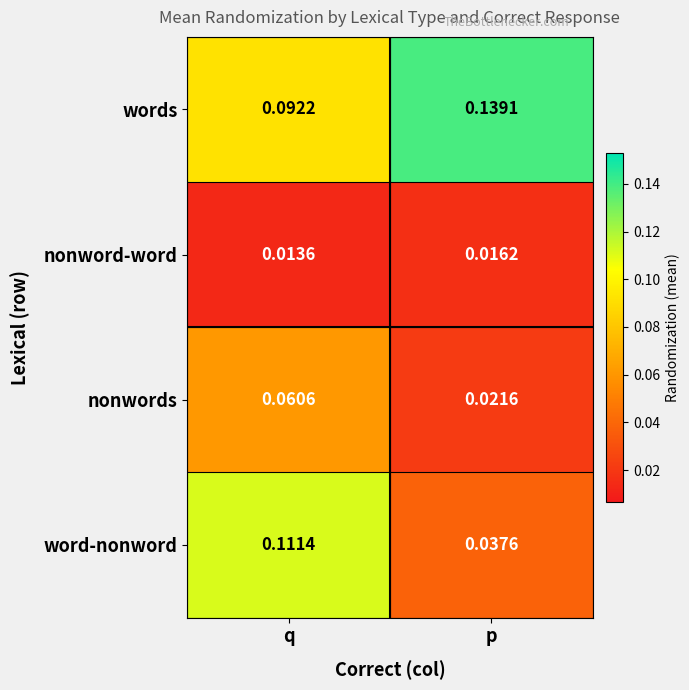

At which label is nonword-word closest to 0?

q